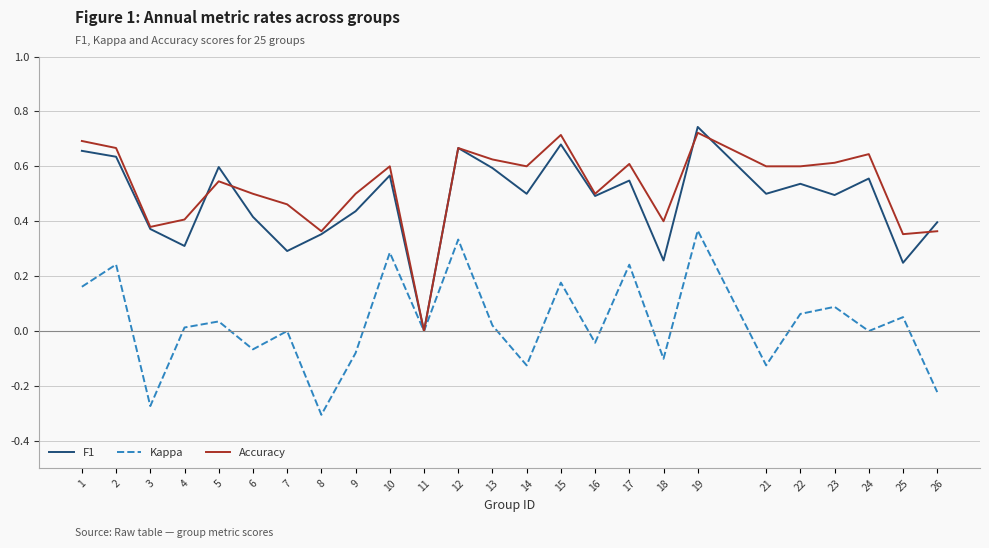

At which category is the sum across all series the highest?

19